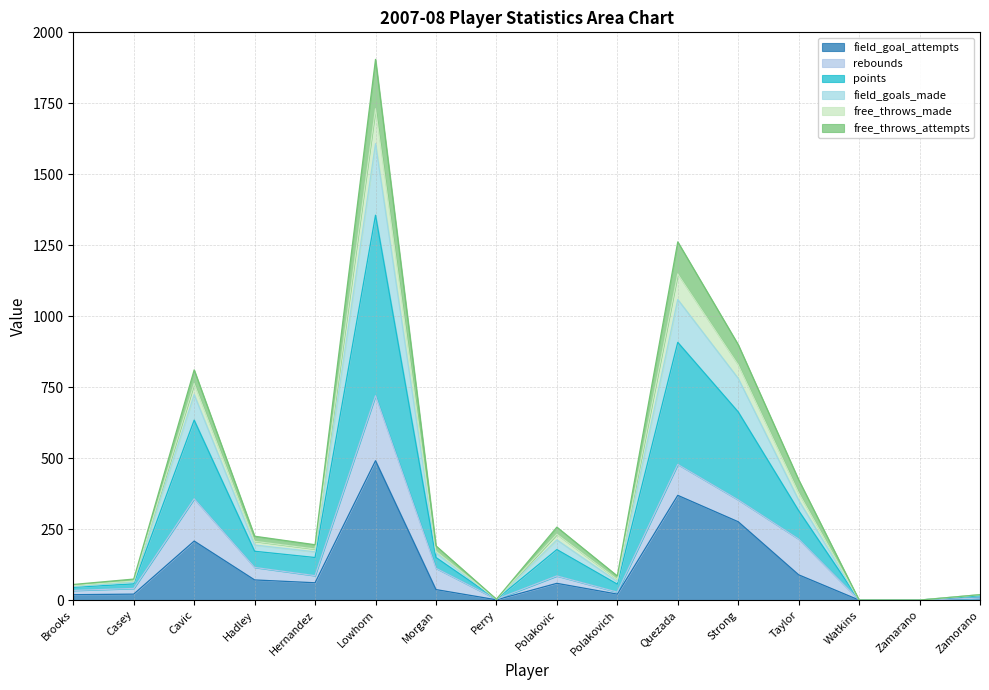

At which category is the sum across all series the highest?

Lowhorn